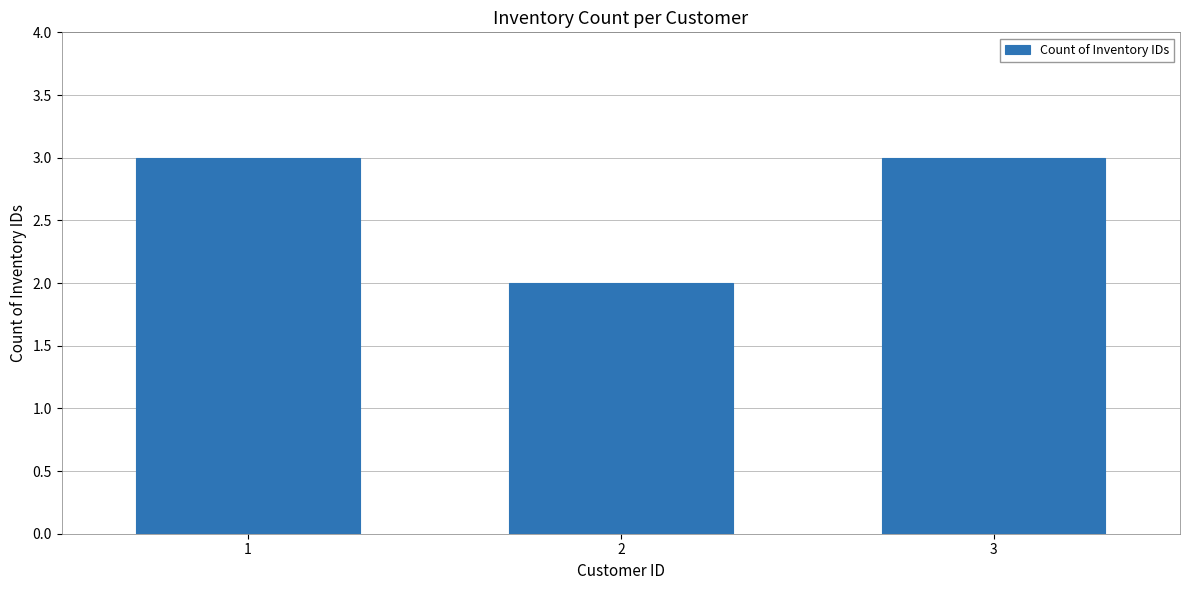

Reading right to left, what are all the values shown in this chart?

3	2	3